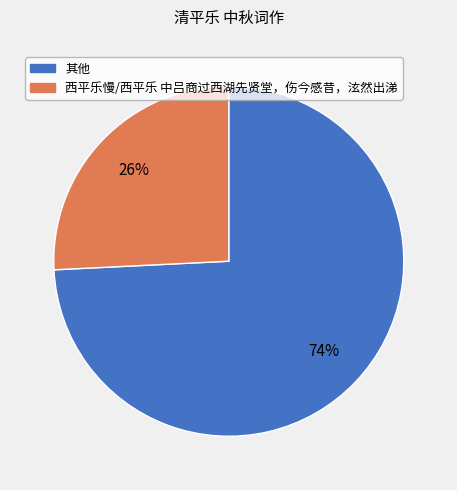

Which slice is the largest?

其他